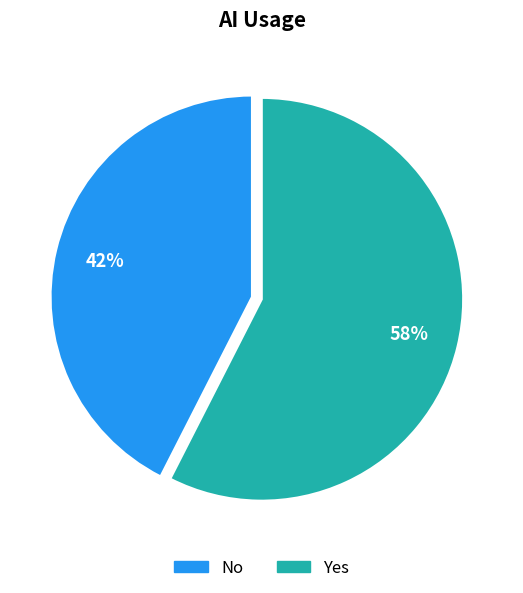

To the nearest percent, what is the combined percentage of No and Yes?

100%